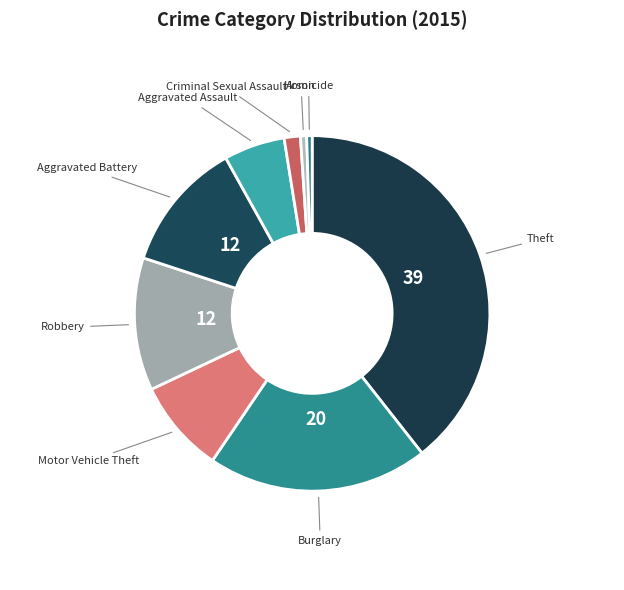

Is there any slice that represents more than half of the pie?

No